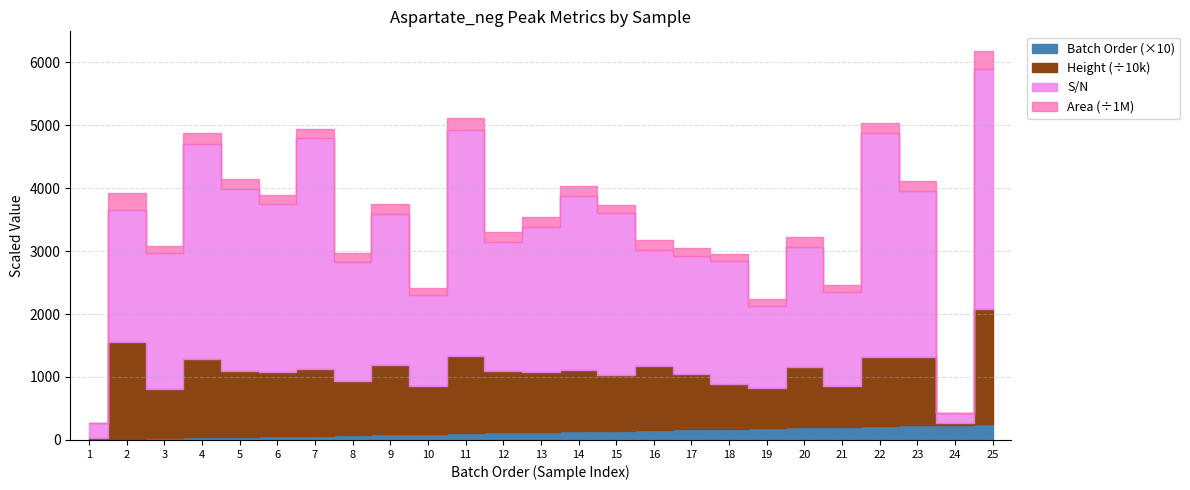

Which category has the highest value in the Batch Order series?

25